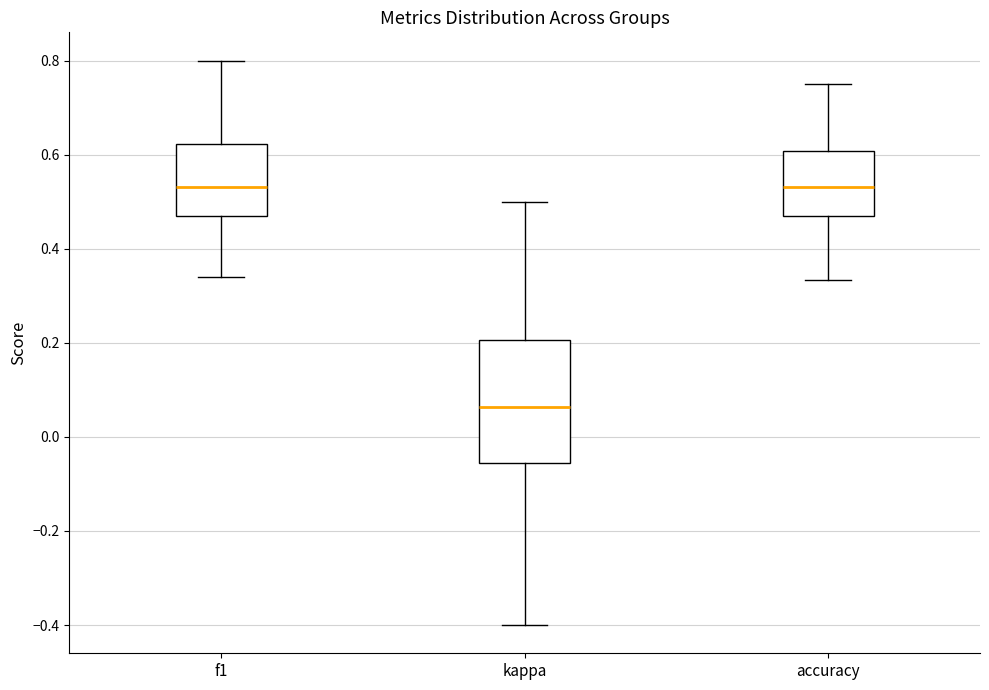

Reading left to right, transcribe this box plot: for each box, give where its median line is, the range the box spans, and where its two whiskers end, as read against the y-axis. The values are not printed on the chart, so give them approximately, as read against the axis.

f1: median 0.54, box 0.48 to 0.62, whiskers 0.34 to 0.80
kappa: median 0.06, box -0.06 to 0.20, whiskers -0.40 to 0.50
accuracy: median 0.54, box 0.48 to 0.60, whiskers 0.34 to 0.76